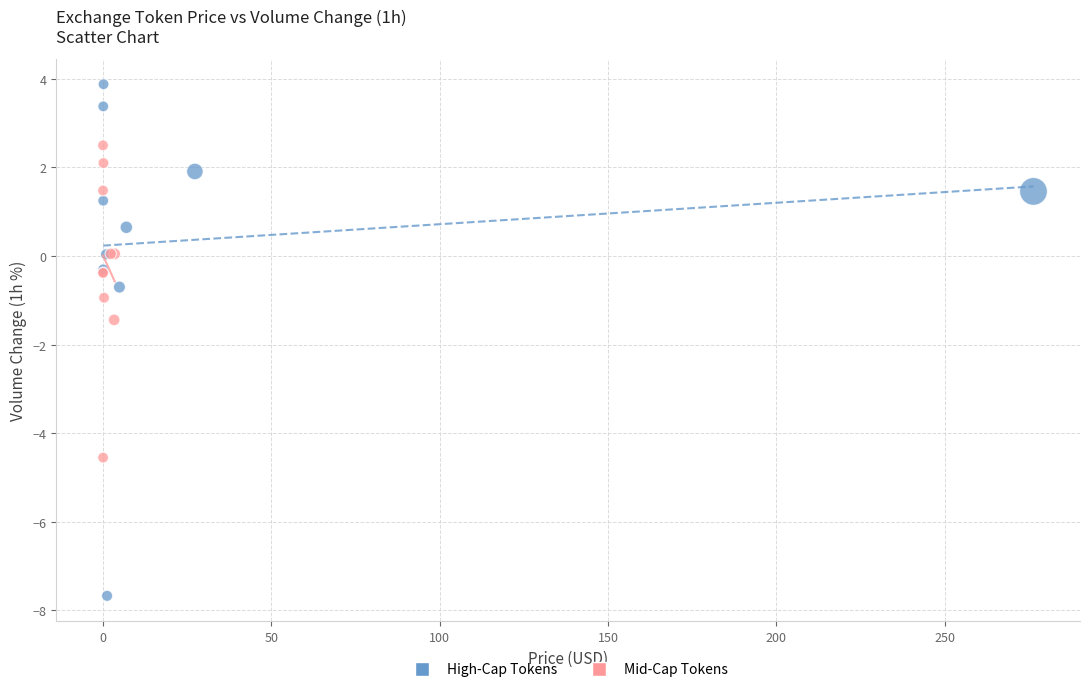

Which series has the widest spread of Y values?

High-Cap Tokens